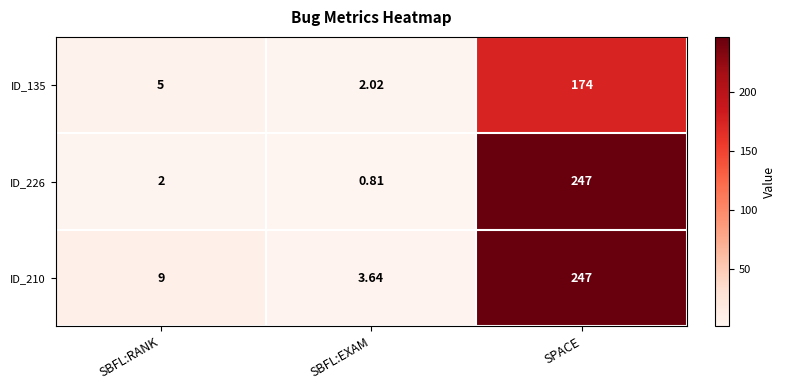

List the labels in order of ID_135 value, largest first.

SPACE, SBFL:RANK, SBFL:EXAM